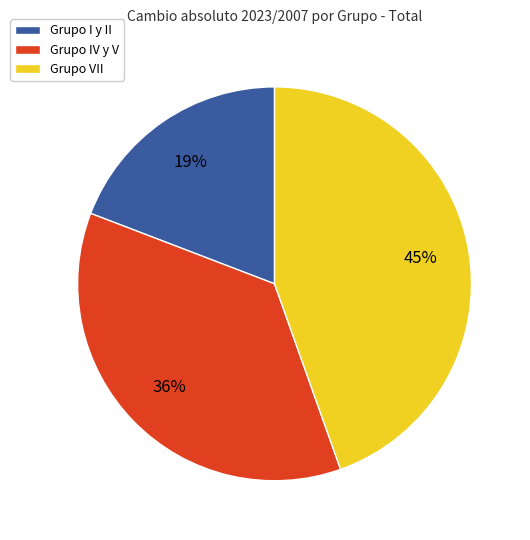

How many slices are in this pie chart?

3